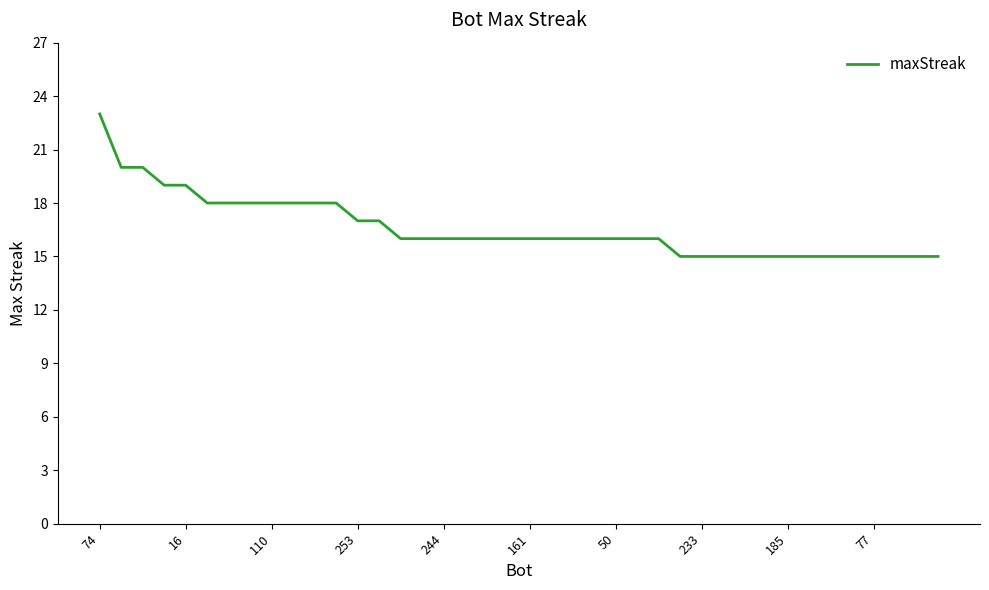

What is the maximum value shown in the chart?

23